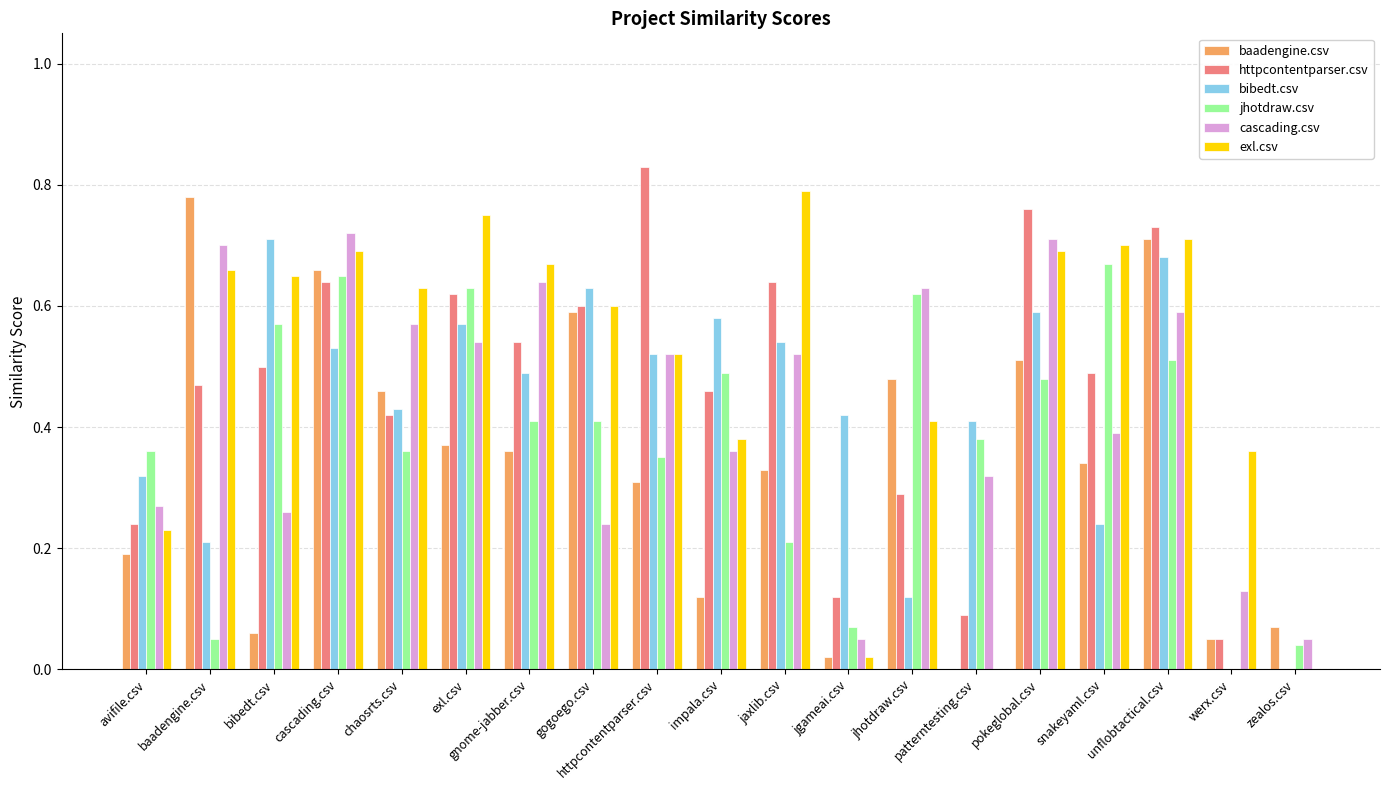

What is the sum of the cascading.csv values at gogoego.csv and baadengine.csv?

0.9